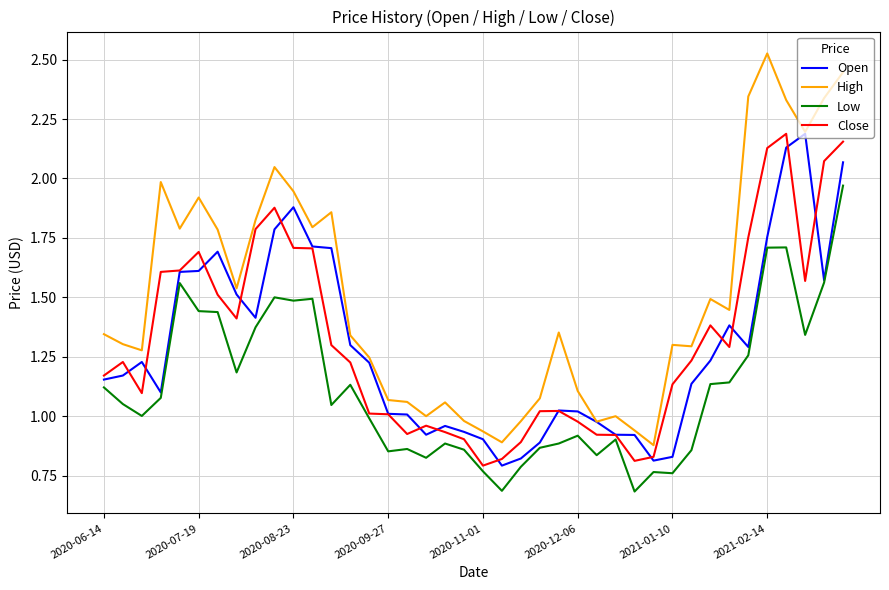

Which series has the widest spread of values?

High